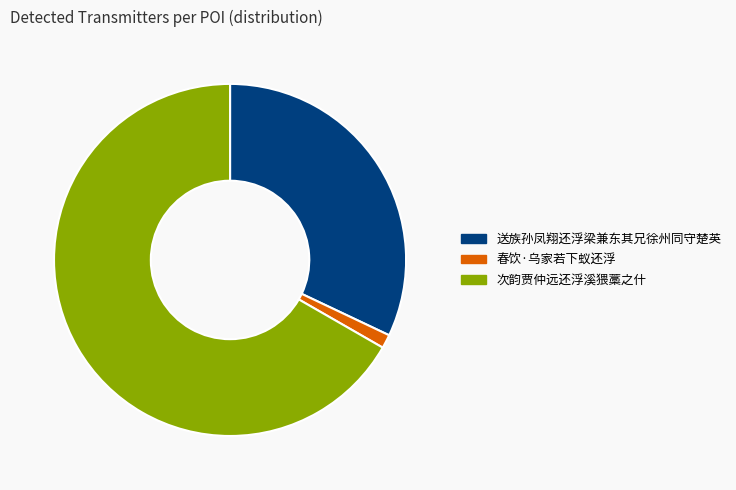

What is the ratio of the value at 次韵贾仲远还浮溪猥藁之什 to the value at 春饮·乌家若下蚁还浮?

52.9